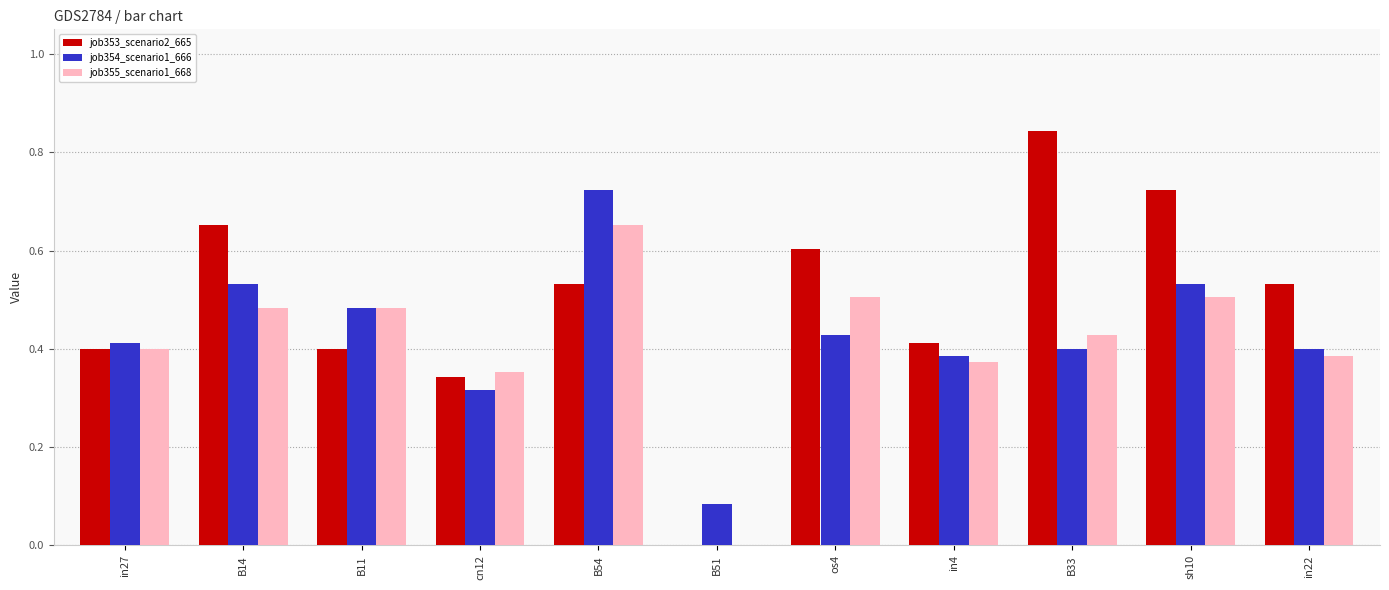

Is the value of job353_scenario2_665 at B54 greater than the value of job354_scenario1_666 at in22?

Yes